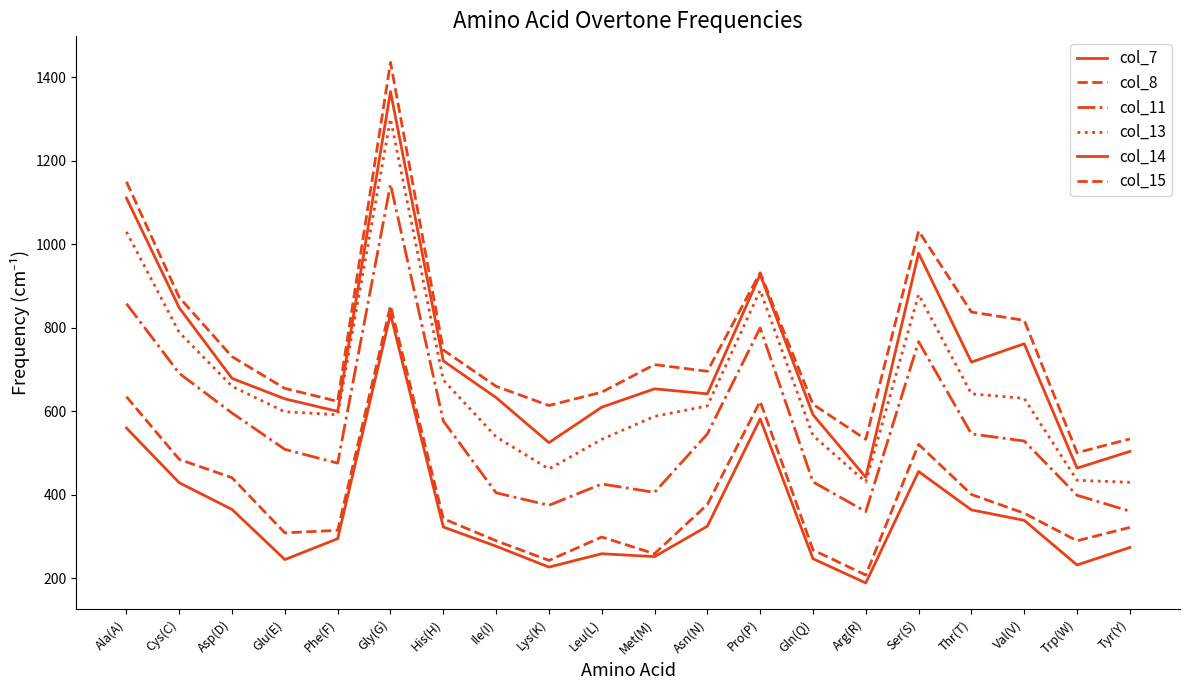

The value of col_14 at His(H) is 721. True or false?

True